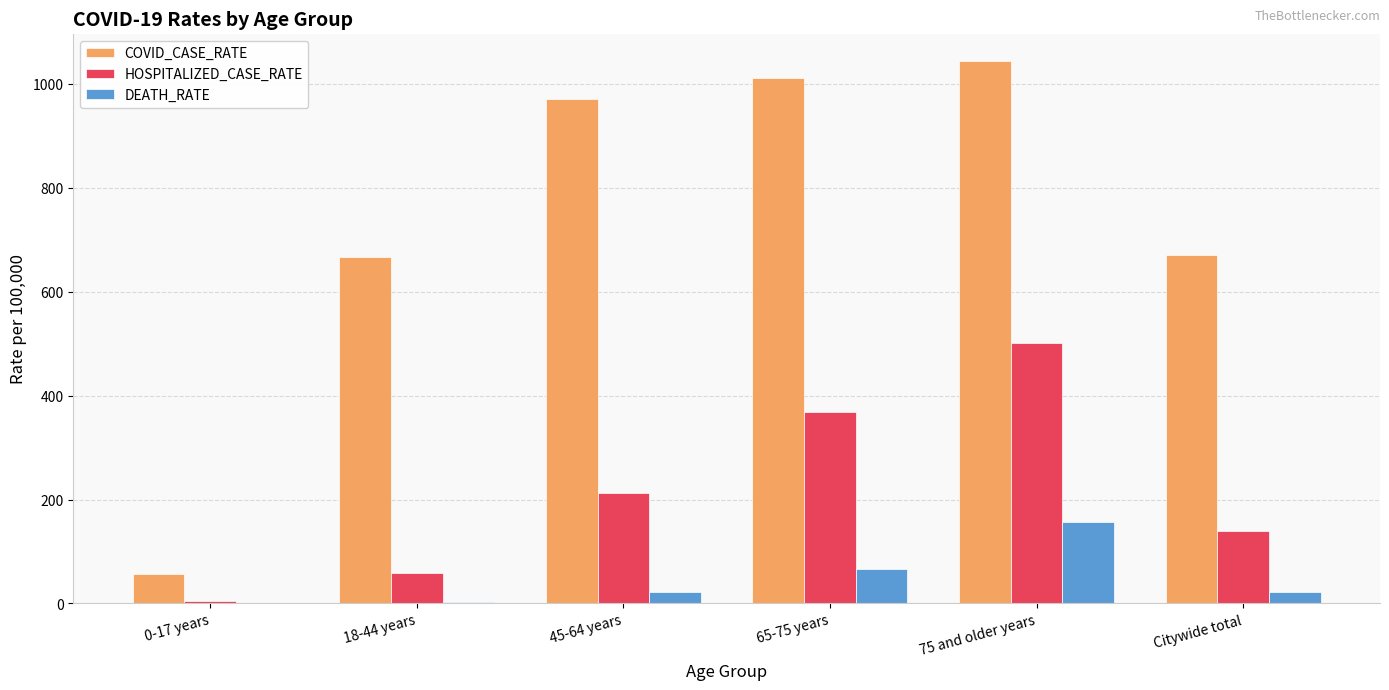

What is the maximum value shown in the chart?

1043.7